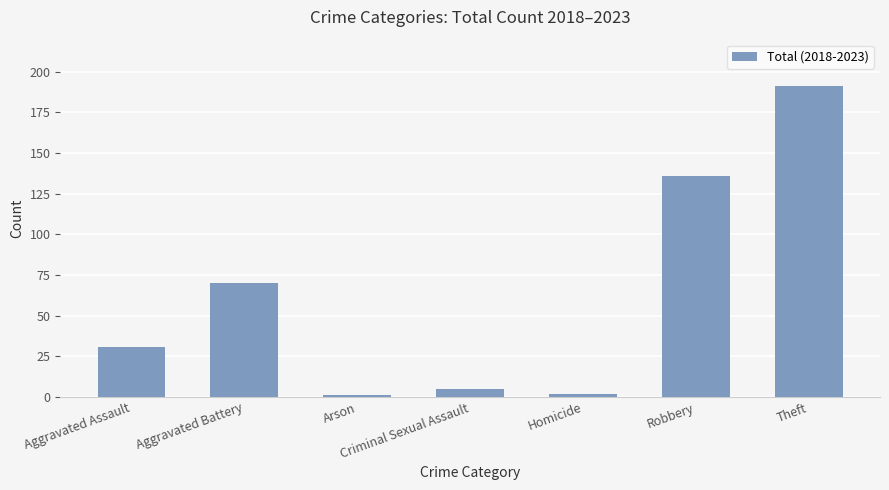

What position from the left is Robbery?

6